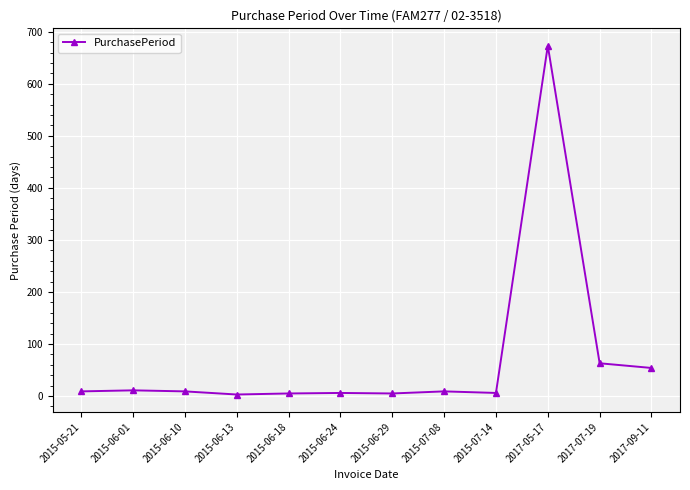

Is it true that the value at 2017-09-11 is 54?

True